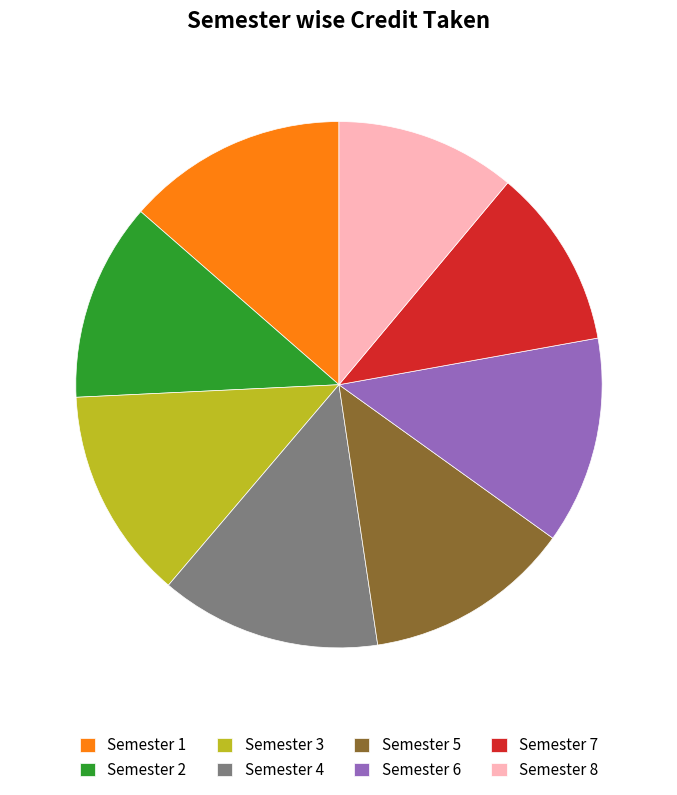

Is Semester 3 the majority of the pie?

No